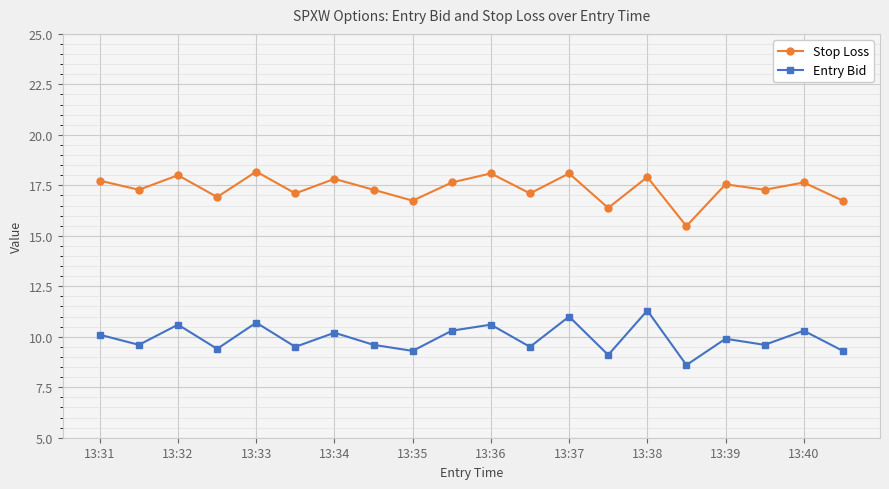

Reading left to right, what are all the values shown in this chart?

Stop Loss: 17.7	17.3	18.0	16.9	18.2	17.1	17.8	17.3	16.7	17.6	18.1	17.1	18.1	16.4	17.9	15.5	17.6	17.3	17.6	16.7
Entry Bid: 10.1	9.6	10.6	9.4	10.7	9.5	10.2	9.6	9.3	10.3	10.6	9.5	11.0	9.1	11.3	8.6	9.9	9.6	10.3	9.3